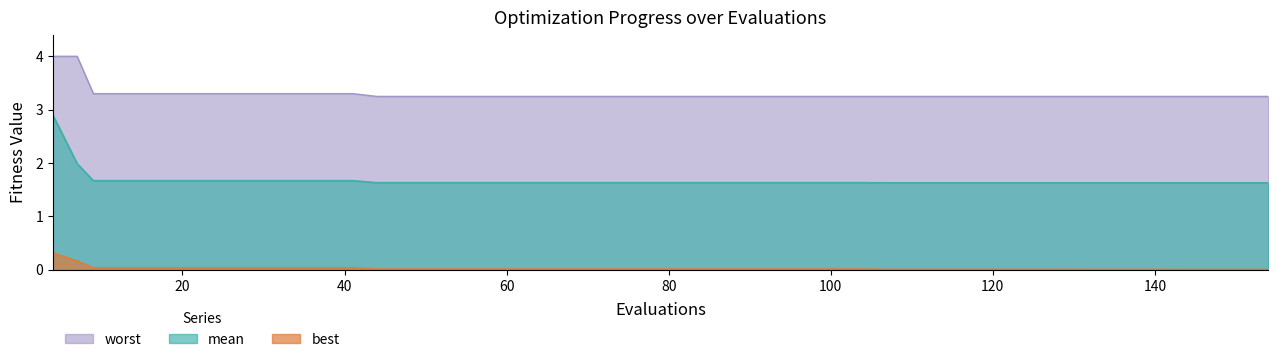

At how many categories does at least one series exceed 2?

40